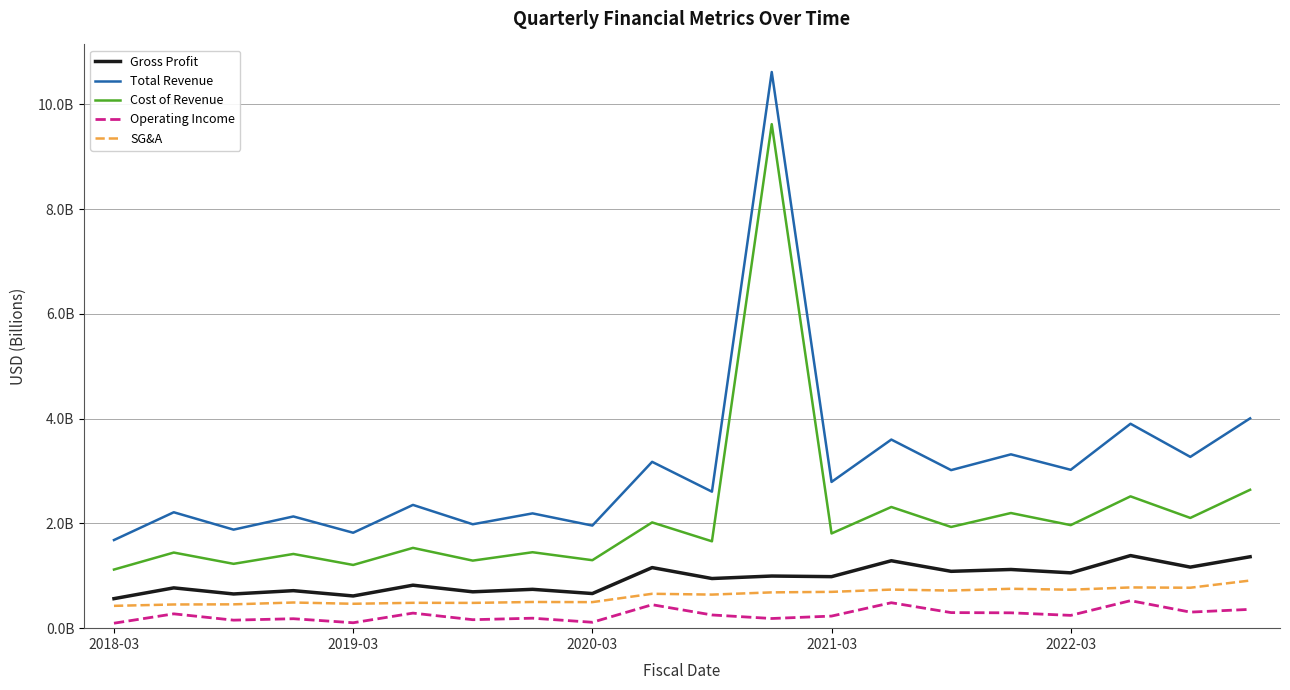

What are all the series names shown in the legend?

Gross Profit, Total Revenue, Cost of Revenue, Operating Income, SG&A